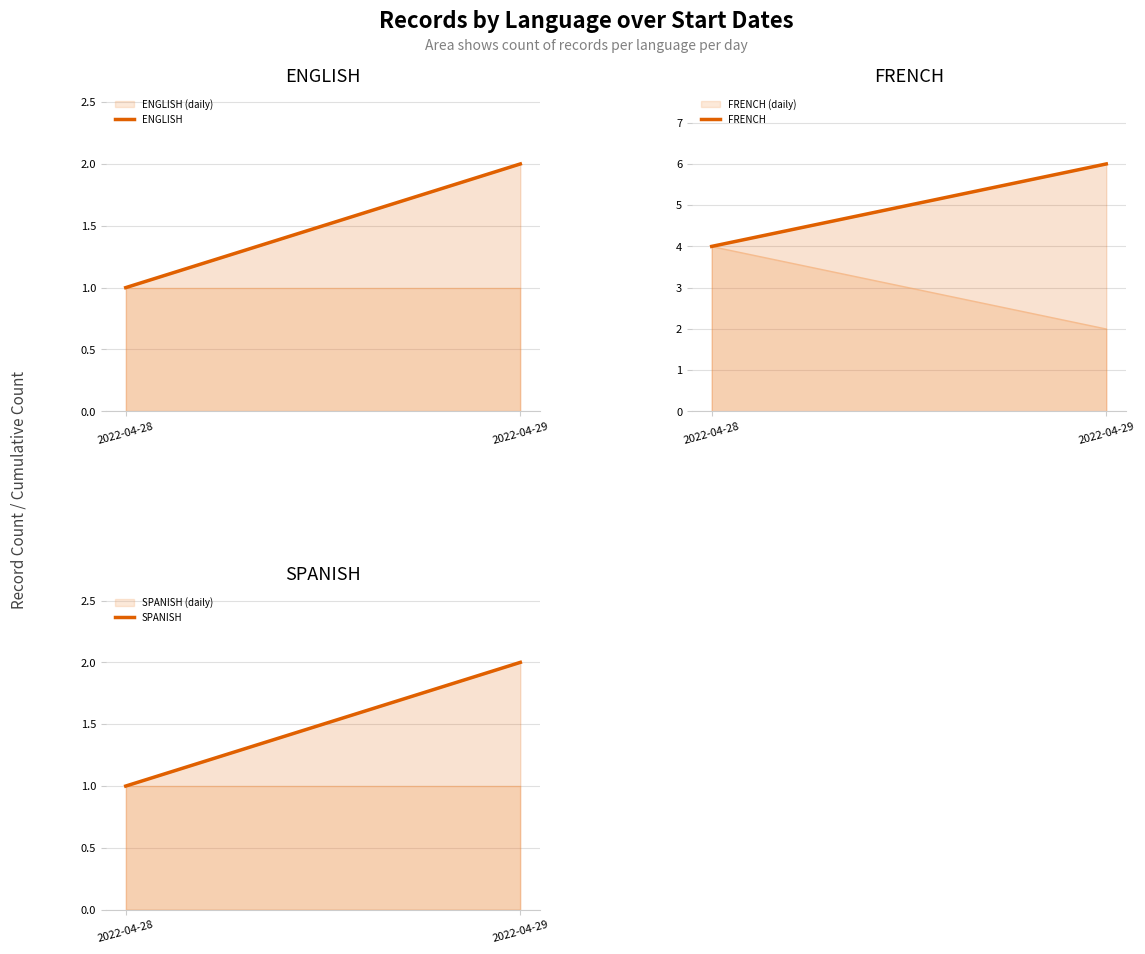

What is the greatest value displayed?

6